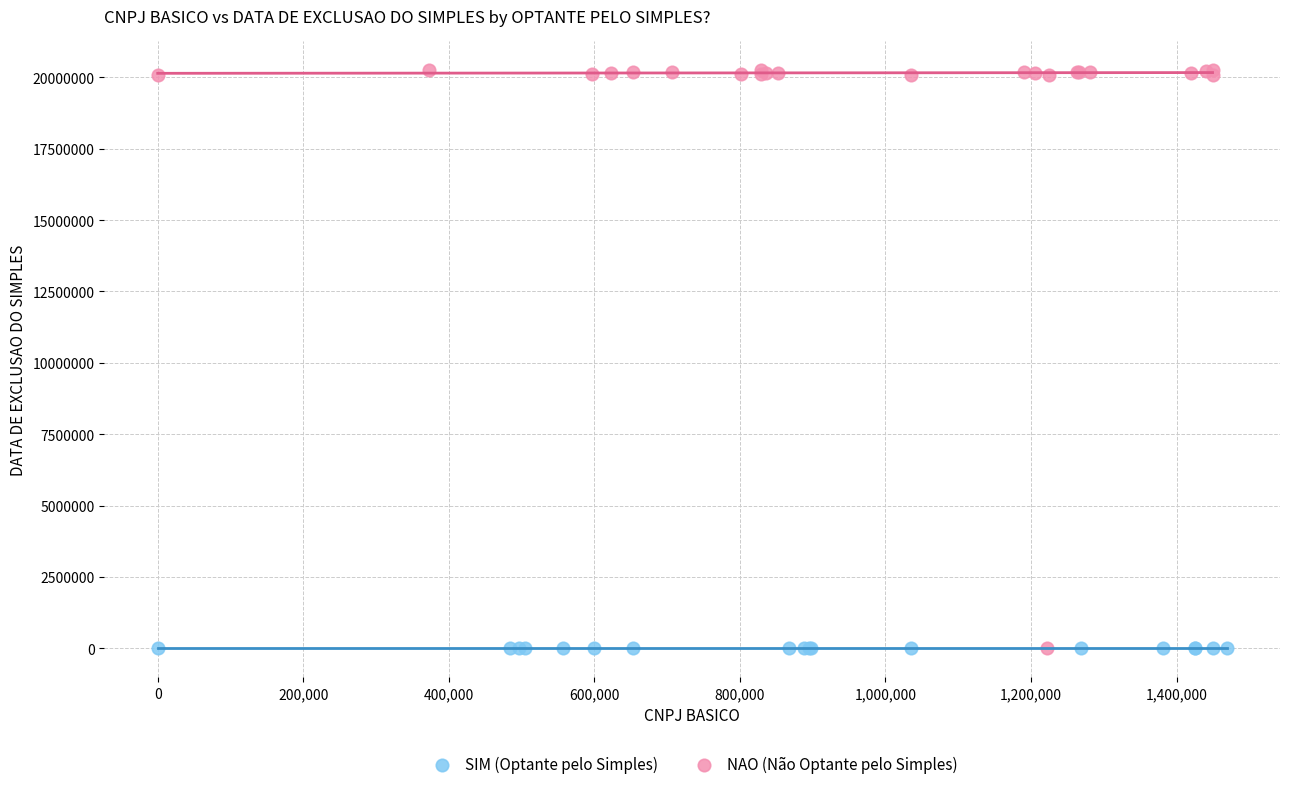

Which series contains the highest Y value?

NAO (Não Optante pelo Simples)